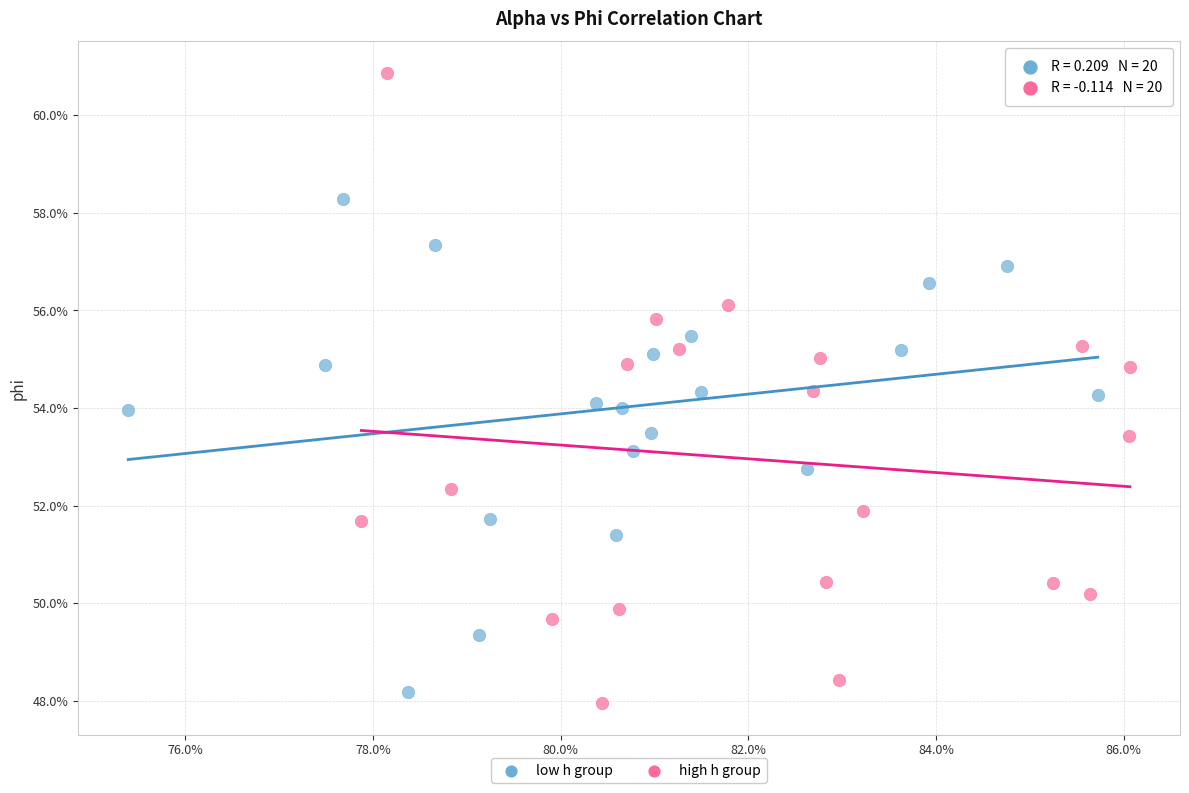

Which series contains the lowest Y value?

high h group